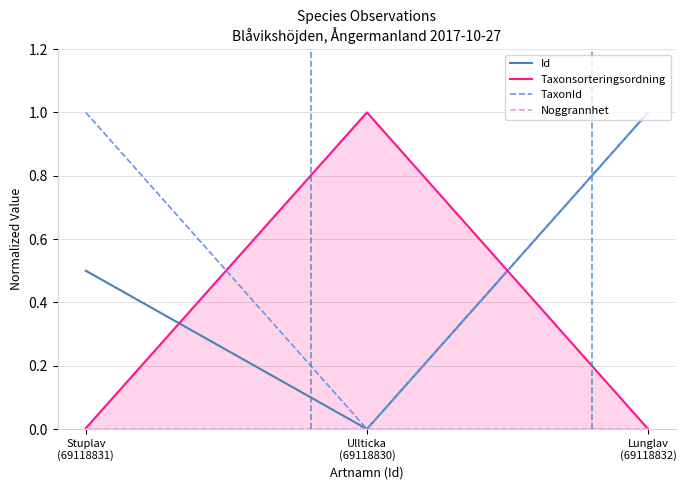

What position from the left is Lunglav
(69118832)?

3